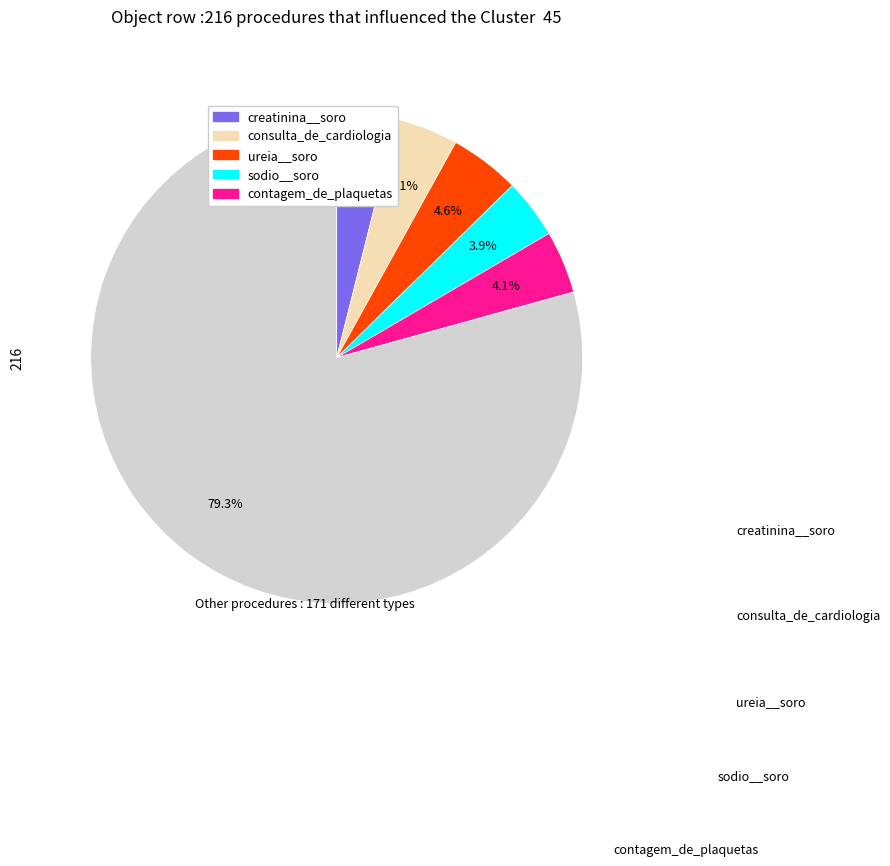

Is there any slice that represents more than half of the pie?

Yes